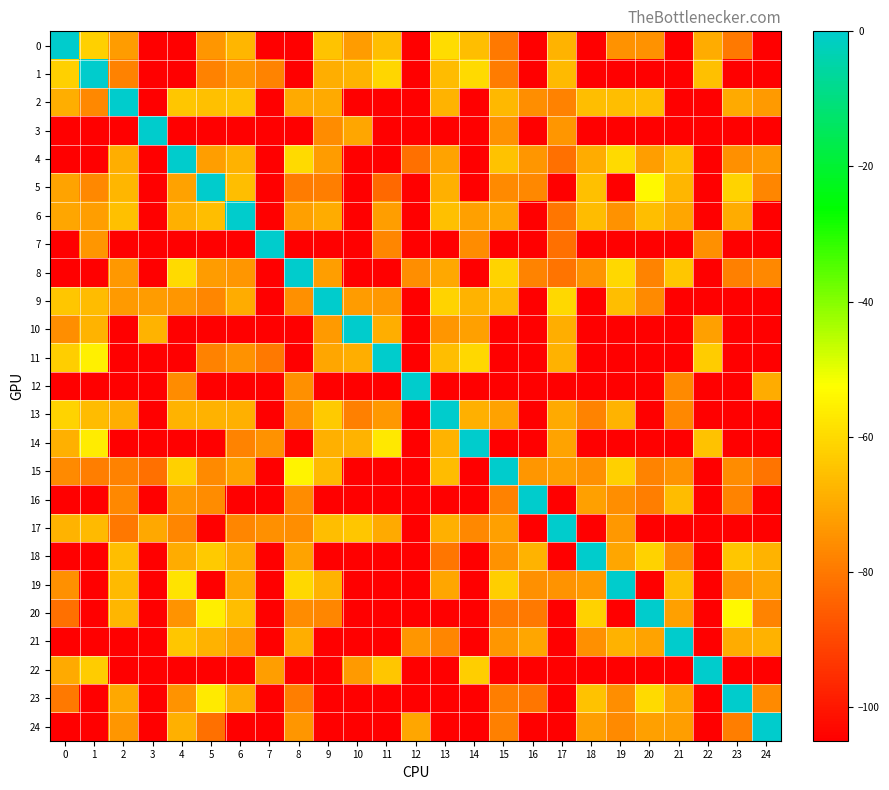

Reading left to right, what are all the values shown in this chart?

0: 0=0.0	1=-62.0	2=-73.0	3=-105.0	4=-105.0	5=-74.0	6=-67.7	7=-105.0	8=-105.0	9=-64.7	10=-72.8	11=-66.0	12=-105.0	13=-59.7	14=-65.9	15=-79.8	16=-105.0	17=-68.0	18=-105.0	19=-74.8	20=-75.0	21=-105.0	22=-69.4	23=-79.7	24=-105.0
1: 0=-62.0	1=0.0	2=-78.0	3=-105.0	4=-105.0	5=-78.0	6=-73.9	7=-77.8	8=-105.0	9=-69.0	10=-68.0	11=-60.8	12=-105.0	13=-66.3	14=-60.1	15=-79.5	16=-105.0	17=-66.7	18=-105.0	19=-105.0	20=-105.0	21=-105.0	22=-65.5	23=-105.0	24=-105.0
2: 0=-69.0	1=-76.8	2=0.0	3=-105.0	4=-64.0	5=-65.4	6=-64.9	7=-105.0	8=-70.0	9=-69.9	10=-105.0	11=-105.0	12=-105.0	13=-67.8	14=-105.0	15=-67.0	16=-75.6	17=-78.1	18=-66.0	19=-66.0	20=-65.6	21=-105.0	22=-105.0	23=-69.9	24=-73.1
3: 0=-105.0	1=-105.0	2=-105.0	3=0.0	4=-105.0	5=-105.0	6=-105.0	7=-105.0	8=-105.0	9=-76.0	10=-70.9	11=-105.0	12=-105.0	13=-105.0	14=-105.0	15=-74.9	16=-105.0	17=-74.1	18=-105.0	19=-105.0	20=-105.0	21=-105.0	22=-105.0	23=-105.0	24=-105.0
4: 0=-105.0	1=-105.0	2=-69.0	3=-105.0	4=0.0	5=-72.3	6=-68.2	7=-105.0	8=-60.1	9=-73.0	10=-105.0	11=-105.0	12=-82.0	13=-71.0	14=-105.0	15=-65.0	16=-74.1	17=-82.0	18=-69.7	19=-60.2	20=-72.3	21=-66.0	22=-105.0	23=-75.1	24=-73.7
5: 0=-71.0	1=-77.0	2=-67.5	3=-105.0	4=-71.4	5=0.0	6=-66.0	7=-105.0	8=-79.2	9=-79.1	10=-105.0	11=-83.0	12=-105.0	13=-68.8	14=-105.0	15=-76.4	16=-77.0	17=-105.0	18=-65.3	19=-105.0	20=-54.0	21=-67.5	22=-105.0	23=-61.1	24=-77.1
6: 0=-70.7	1=-72.4	2=-65.5	3=-105.0	4=-68.8	5=-66.0	6=0.0	7=-105.0	8=-72.0	9=-69.7	10=-105.0	11=-72.6	12=-105.0	13=-65.4	14=-71.9	15=-70.9	16=-105.0	17=-80.4	18=-66.1	19=-74.9	20=-66.0	21=-70.6	22=-105.0	23=-69.6	24=-105.0
7: 0=-105.0	1=-73.9	2=-105.0	3=-105.0	4=-105.0	5=-105.0	6=-105.0	7=0.0	8=-105.0	9=-105.0	10=-105.0	11=-77.1	12=-105.0	13=-105.0	14=-76.2	15=-105.0	16=-105.0	17=-81.8	18=-105.0	19=-105.0	20=-105.0	21=-105.0	22=-75.1	23=-105.0	24=-105.0
8: 0=-105.0	1=-105.0	2=-73.6	3=-105.0	4=-60.0	5=-73.0	6=-74.0	7=-105.0	8=0.0	9=-72.6	10=-105.0	11=-105.0	12=-75.6	13=-70.4	14=-105.0	15=-61.2	16=-77.6	17=-80.9	18=-74.3	19=-60.3	20=-77.7	21=-64.0	22=-105.0	23=-78.7	24=-76.9
9: 0=-64.3	1=-66.4	2=-73.3	3=-72.7	4=-74.0	5=-77.2	6=-69.3	7=-105.0	8=-75.1	9=0.0	10=-73.0	11=-73.8	12=-105.0	13=-61.3	14=-68.0	15=-67.2	16=-105.0	17=-60.5	18=-105.0	19=-66.0	20=-76.6	21=-105.0	22=-105.0	23=-105.0	24=-105.0
10: 0=-75.6	1=-68.0	2=-105.0	3=-68.0	4=-105.0	5=-105.0	6=-105.0	7=-105.0	8=-105.0	9=-73.1	10=0.0	11=-69.2	12=-105.0	13=-73.9	14=-72.0	15=-105.0	16=-105.0	17=-69.0	18=-105.0	19=-105.0	20=-105.0	21=-105.0	22=-72.2	23=-105.0	24=-105.0
11: 0=-62.5	1=-55.5	2=-105.0	3=-105.0	4=-105.0	5=-78.0	6=-74.9	7=-79.9	8=-105.0	9=-70.7	10=-69.2	11=0.0	12=-105.0	13=-66.0	14=-60.4	15=-105.0	16=-105.0	17=-68.5	18=-105.0	19=-105.0	20=-105.0	21=-105.0	22=-62.8	23=-105.0	24=-105.0
12: 0=-105.0	1=-105.0	2=-105.0	3=-105.0	4=-76.0	5=-105.0	6=-105.0	7=-105.0	8=-75.2	9=-105.0	10=-105.0	11=-105.0	12=0.0	13=-105.0	14=-105.0	15=-105.0	16=-105.0	17=-105.0	18=-105.0	19=-105.0	20=-105.0	21=-76.5	22=-105.0	23=-105.0	24=-69.6
13: 0=-61.2	1=-66.3	2=-69.1	3=-105.0	4=-68.0	5=-68.4	6=-68.9	7=-105.0	8=-74.8	9=-63.3	10=-78.3	11=-73.8	12=-105.0	13=0.0	14=-68.7	15=-71.5	16=-105.0	17=-69.8	18=-77.9	19=-68.1	20=-105.0	21=-77.0	22=-105.0	23=-105.0	24=-105.0
14: 0=-68.8	1=-56.4	2=-105.0	3=-105.0	4=-105.0	5=-105.0	6=-77.9	7=-74.8	8=-105.0	9=-68.5	10=-68.0	11=-57.1	12=-105.0	13=-68.0	14=0.0	15=-105.0	16=-105.0	17=-71.0	18=-105.0	19=-105.0	20=-105.0	21=-105.0	22=-64.8	23=-105.0	24=-105.0
15: 0=-76.4	1=-78.8	2=-78.0	3=-81.6	4=-62.1	5=-76.4	6=-71.4	7=-105.0	8=-54.8	9=-66.8	10=-105.0	11=-105.0	12=-105.0	13=-66.4	14=-105.0	15=0.0	16=-74.0	17=-72.2	18=-75.4	19=-62.0	20=-77.7	21=-74.3	22=-105.0	23=-76.2	24=-81.0
16: 0=-105.0	1=-105.0	2=-76.9	3=-105.0	4=-74.2	5=-76.1	6=-105.0	7=-105.0	8=-76.1	9=-105.0	10=-105.0	11=-105.0	12=-105.0	13=-105.0	14=-105.0	15=-78.0	16=0.0	17=-105.0	18=-72.0	19=-75.7	20=-79.1	21=-66.3	22=-105.0	23=-77.8	24=-105.0
17: 0=-67.8	1=-66.7	2=-80.3	3=-70.4	4=-77.5	5=-105.0	6=-77.4	7=-75.3	8=-75.5	9=-66.0	10=-64.0	11=-70.0	12=-105.0	13=-68.5	14=-77.0	15=-72.0	16=-105.0	17=0.0	18=-105.0	19=-73.8	20=-105.0	21=-105.0	22=-105.0	23=-105.0	24=-105.0
18: 0=-105.0	1=-105.0	2=-66.0	3=-105.0	4=-69.7	5=-63.4	6=-70.0	7=-105.0	8=-71.3	9=-105.0	10=-105.0	11=-105.0	12=-105.0	13=-80.8	14=-105.0	15=-74.8	16=-68.0	17=-105.0	18=0.0	19=-70.6	20=-61.9	21=-76.7	22=-105.0	23=-64.0	24=-68.0
19: 0=-75.2	1=-105.0	2=-66.5	3=-105.0	4=-58.2	5=-105.0	6=-70.4	7=-105.0	8=-60.5	9=-68.0	10=-105.0	11=-105.0	12=-105.0	13=-70.9	14=-105.0	15=-62.4	16=-75.5	17=-74.4	18=-73.2	19=0.0	20=-105.0	21=-66.0	22=-105.0	23=-74.8	24=-71.1
20: 0=-81.8	1=-105.0	2=-67.4	3=-105.0	4=-74.3	5=-56.0	6=-66.0	7=-105.0	8=-76.1	9=-77.4	10=-105.0	11=-105.0	12=-105.0	13=-105.0	14=-105.0	15=-79.9	16=-79.8	17=-105.0	18=-61.6	19=-105.0	20=0.0	21=-72.1	22=-105.0	23=-54.0	24=-77.5
21: 0=-105.0	1=-105.0	2=-105.0	3=-105.0	4=-64.4	5=-68.5	6=-72.6	7=-105.0	8=-69.0	9=-105.0	10=-105.0	11=-105.0	12=-73.9	13=-77.1	14=-105.0	15=-74.1	16=-70.9	17=-105.0	18=-75.1	19=-68.4	20=-71.2	21=0.0	22=-105.0	23=-69.7	24=-68.5
22: 0=-70.1	1=-63.0	2=-105.0	3=-105.0	4=-105.0	5=-105.0	6=-105.0	7=-72.3	8=-105.0	9=-105.0	10=-73.1	11=-64.0	12=-105.0	13=-105.0	14=-62.4	15=-105.0	16=-105.0	17=-105.0	18=-105.0	19=-105.0	20=-105.0	21=-105.0	22=0.0	23=-105.0	24=-105.0
23: 0=-79.8	1=-105.0	2=-70.4	3=-105.0	4=-74.4	5=-56.9	6=-69.6	7=-105.0	8=-78.9	9=-105.0	10=-105.0	11=-105.0	12=-105.0	13=-105.0	14=-105.0	15=-78.8	16=-80.5	17=-105.0	18=-65.0	19=-75.5	20=-60.0	21=-70.7	22=-105.0	23=0.0	24=-76.7
24: 0=-105.0	1=-105.0	2=-74.1	3=-105.0	4=-68.7	5=-81.7	6=-105.0	7=-105.0	8=-74.2	9=-105.0	10=-105.0	11=-105.0	12=-70.6	13=-105.0	14=-105.0	15=-78.7	16=-105.0	17=-105.0	18=-72.5	19=-76.5	20=-72.2	21=-72.3	22=-105.0	23=-79.0	24=0.0